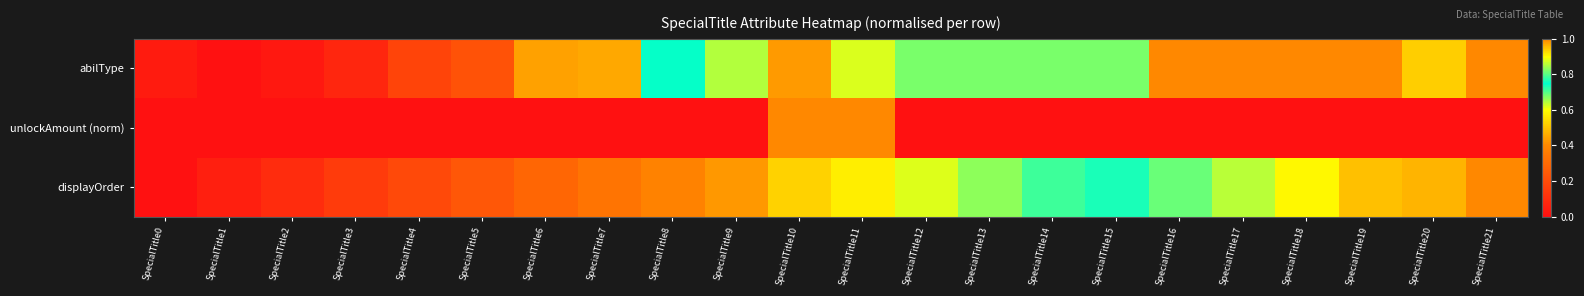

How many distinct data groups are displayed?

3